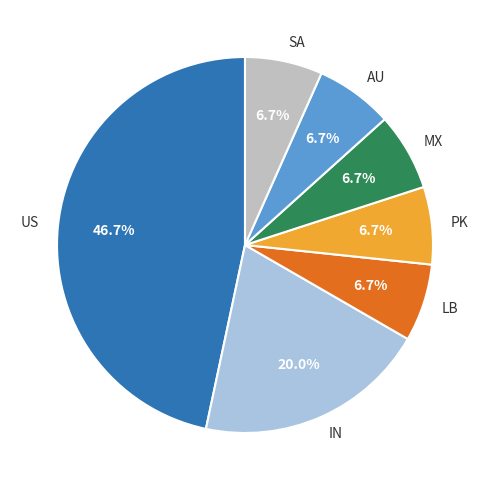

Approximately how many times larger is the value at SA compared to US?

0.1